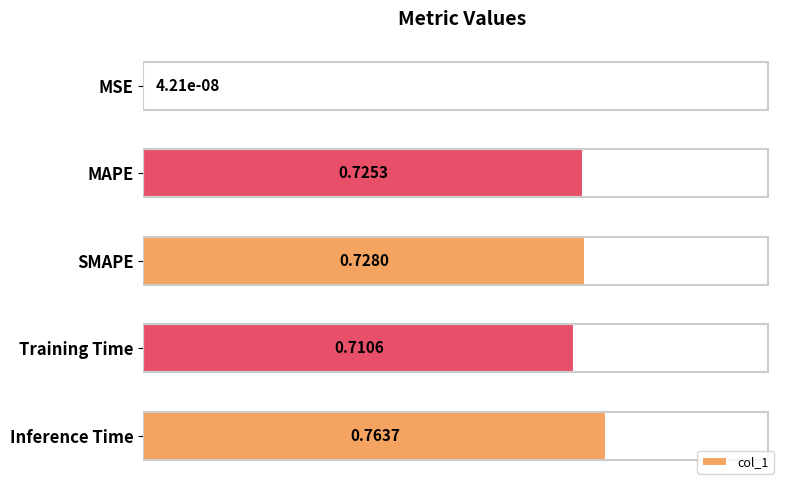

Between SMAPE and MAPE, which is larger?

SMAPE